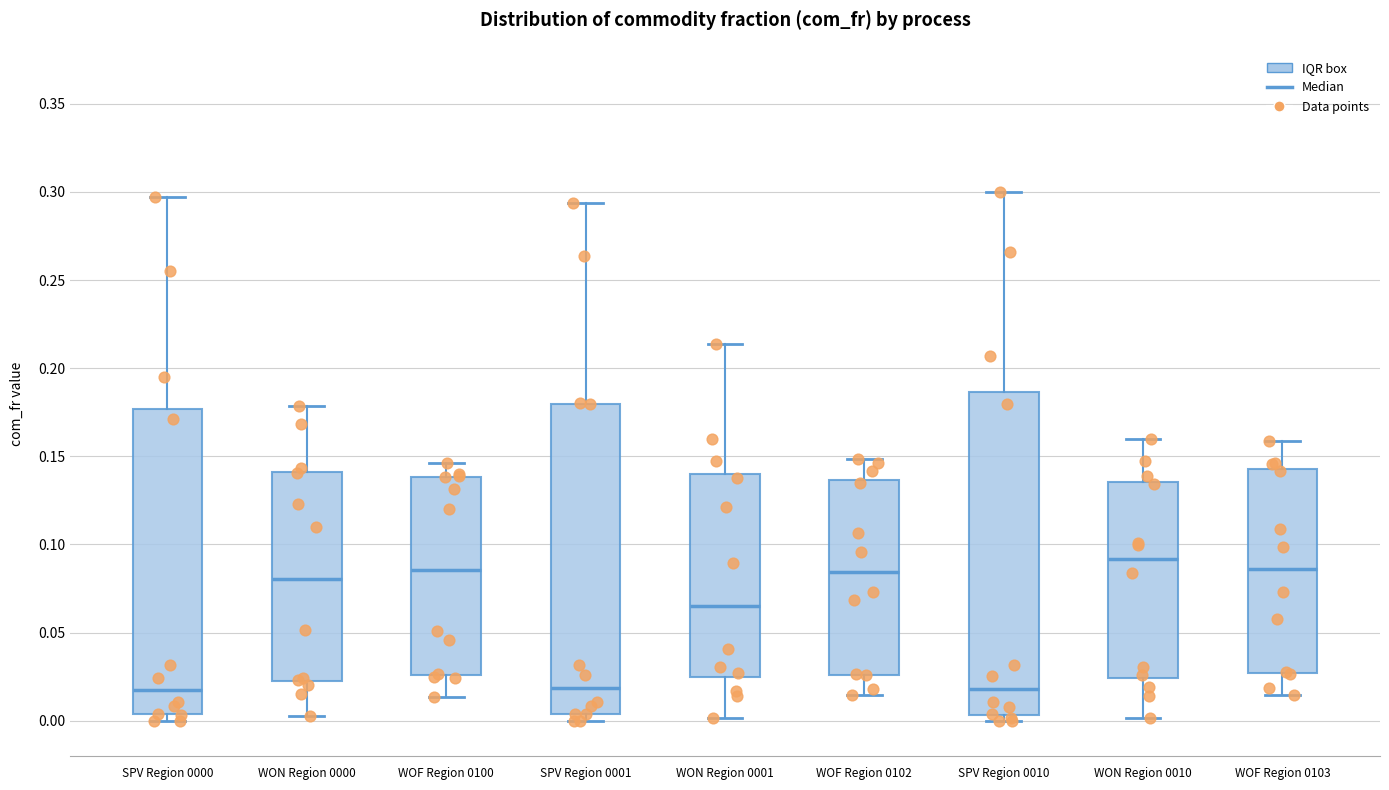

Reading left to right, read every box against the y-axis: the position of its median line, the range the box covers, and the ends of its whiskers. The values are not printed on the chart, so give them approximately, as read against the axis.

SPV Region 0000: median 0.015, box 0.005 to 0.175, whiskers 0.000 to 0.295
WON Region 0000: median 0.080, box 0.020 to 0.140, whiskers 0.005 to 0.180
WOF Region 0100: median 0.085, box 0.025 to 0.140, whiskers 0.015 to 0.145
SPV Region 0001: median 0.020, box 0.005 to 0.180, whiskers 0.000 to 0.295
WON Region 0001: median 0.065, box 0.025 to 0.140, whiskers 0.000 to 0.215
WOF Region 0102: median 0.085, box 0.025 to 0.135, whiskers 0.015 to 0.150
SPV Region 0010: median 0.020, box 0.005 to 0.185, whiskers 0.000 to 0.300
WON Region 0010: median 0.090, box 0.025 to 0.135, whiskers 0.000 to 0.160
WOF Region 0103: median 0.085, box 0.025 to 0.145, whiskers 0.015 to 0.160